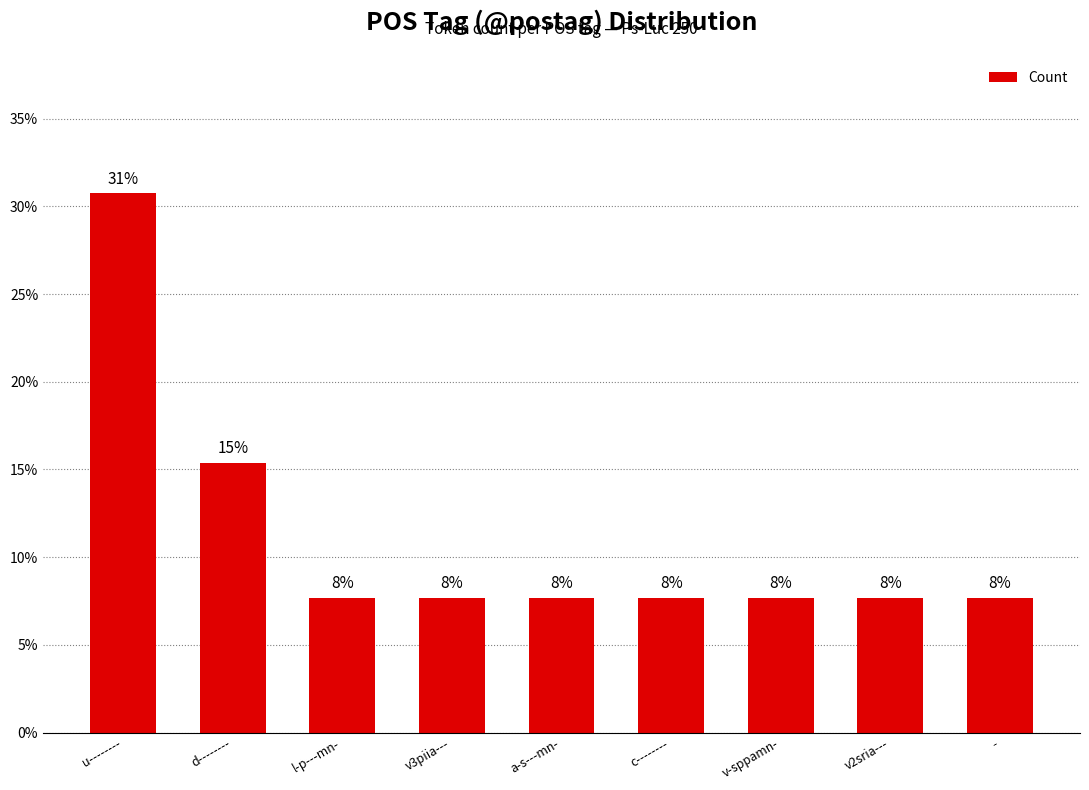

True or false: the data shows 10.2 at v2sria---.

False